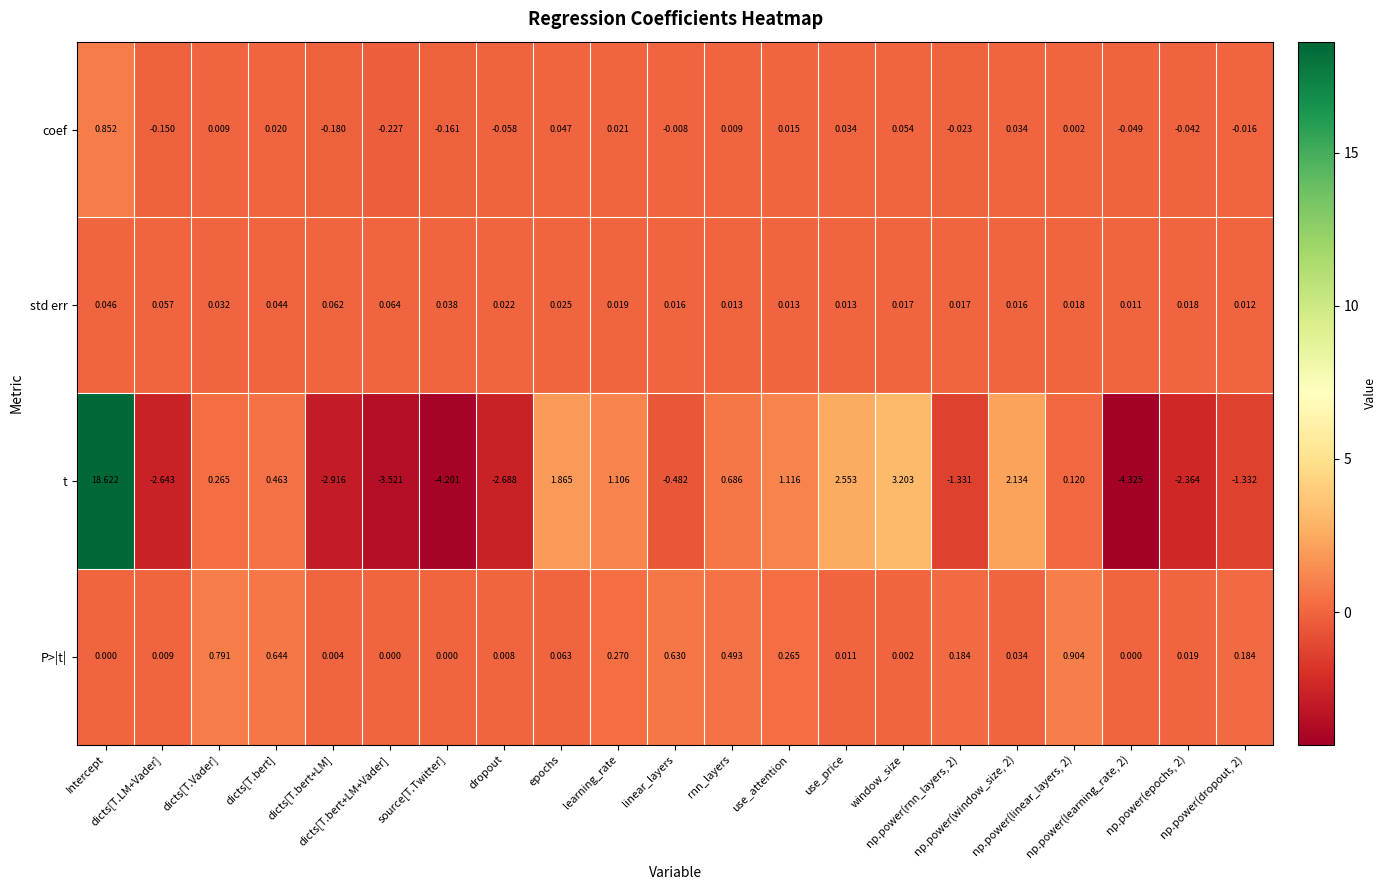

Which series has the widest spread of values?

t